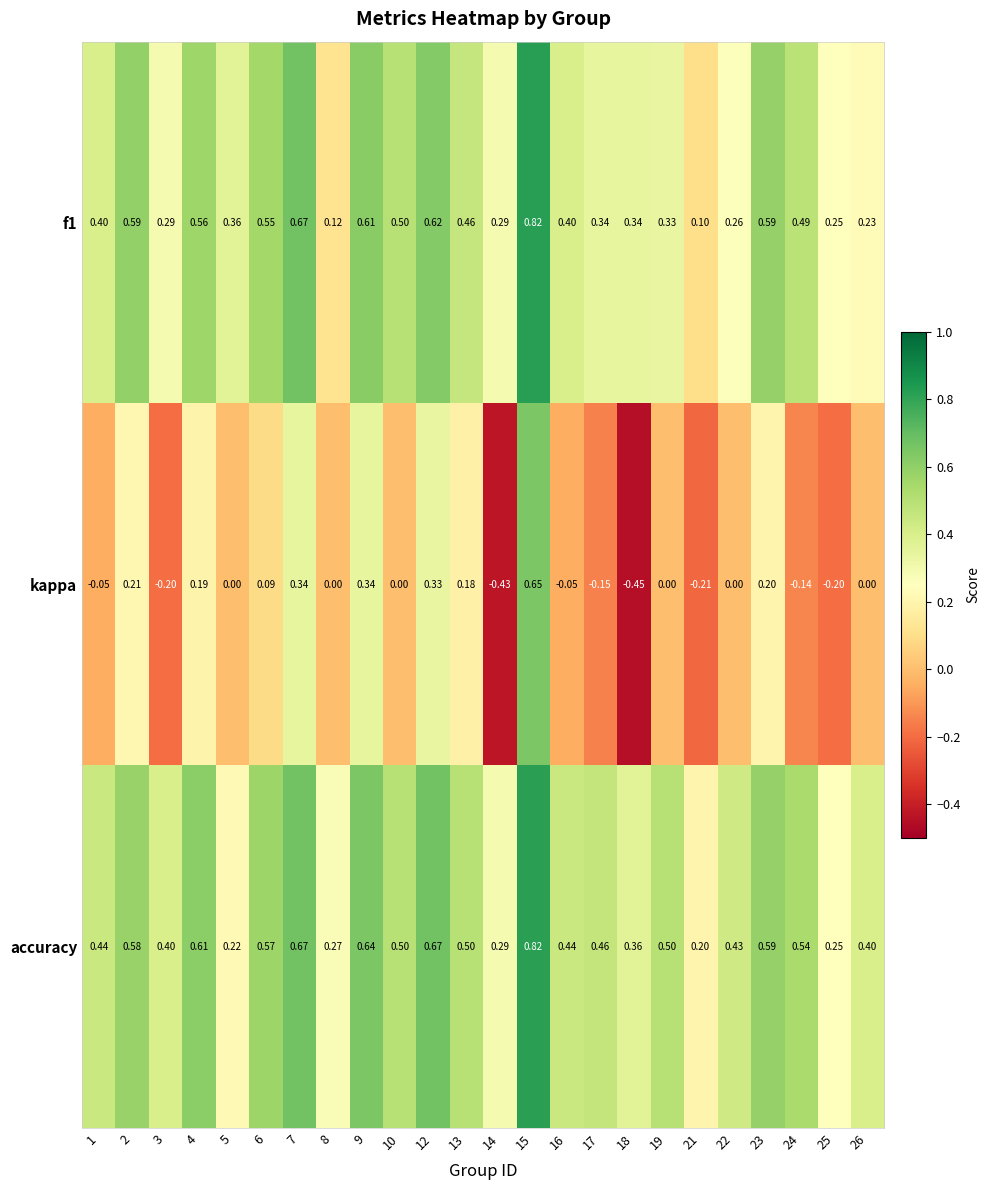

Which series has the largest range (max minus min)?

kappa